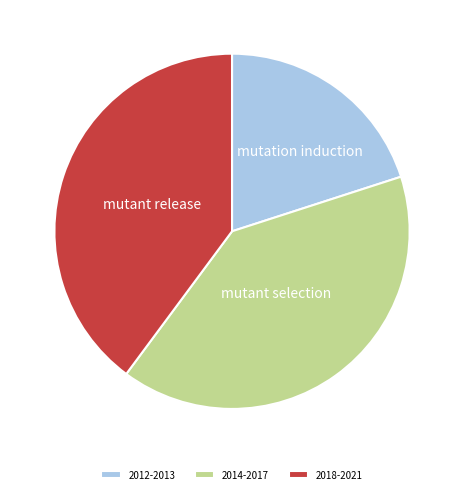

Do 2012-2013 and 2014-2017 together represent more than half of the pie?

Yes